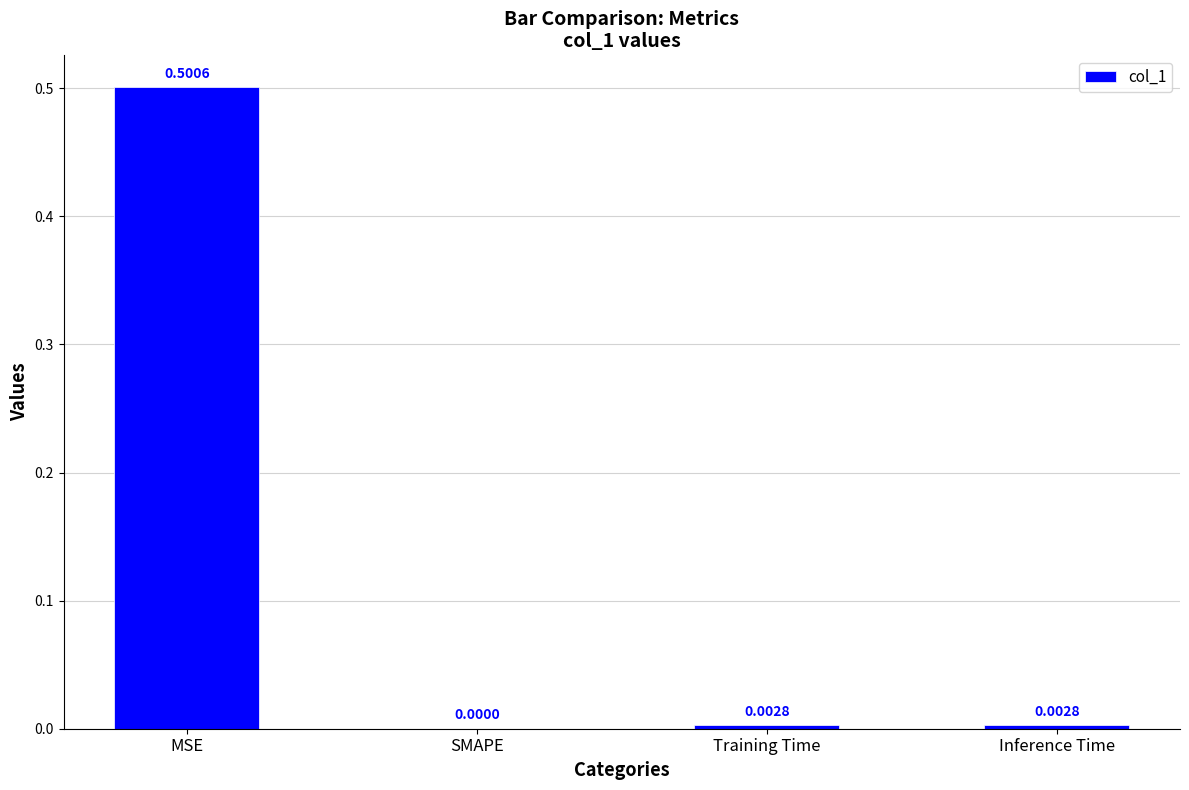

What is the sum of all values?

0.5